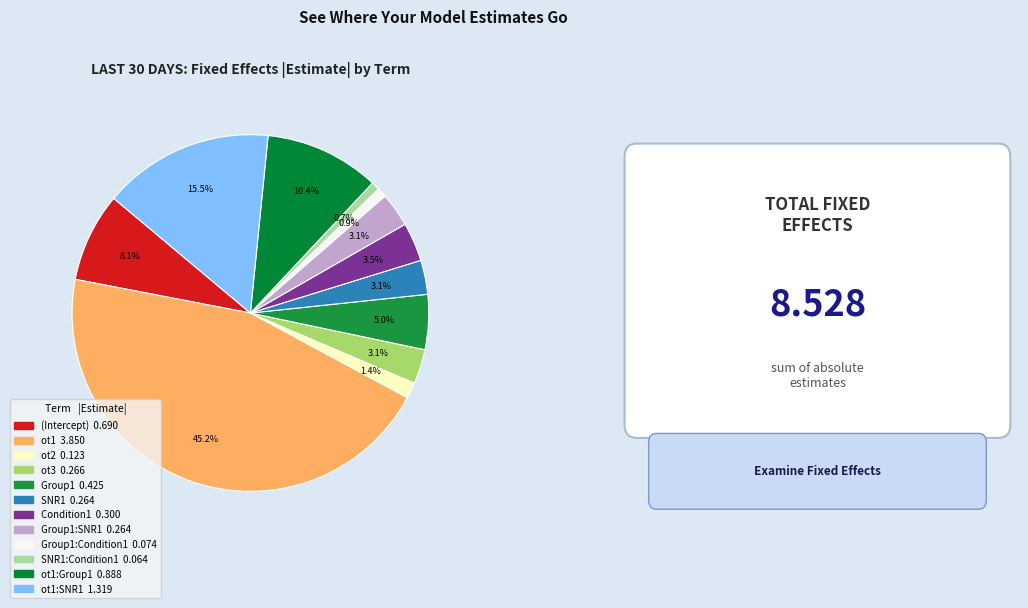

How many segments does this pie chart have?

12